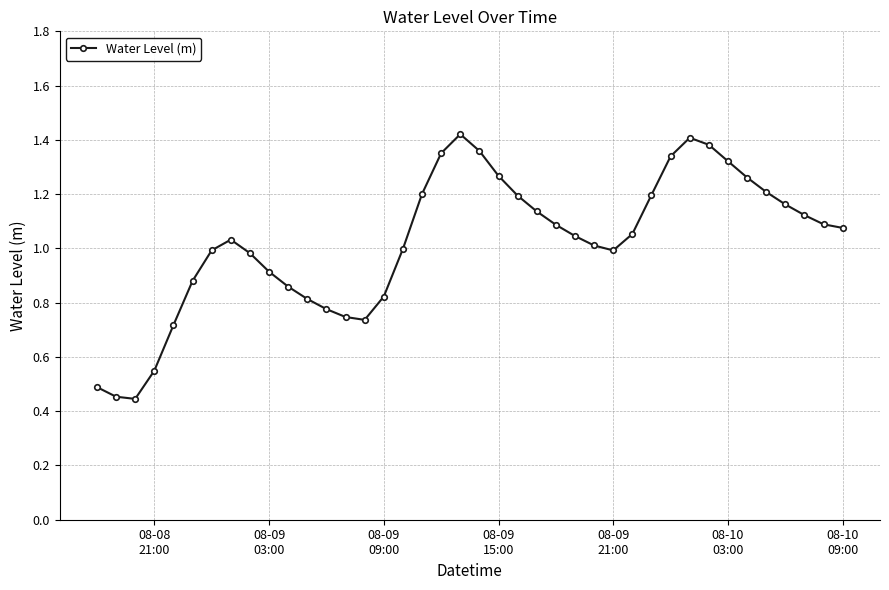

True or false: there are more than 2 points higher than both neighbors.

True